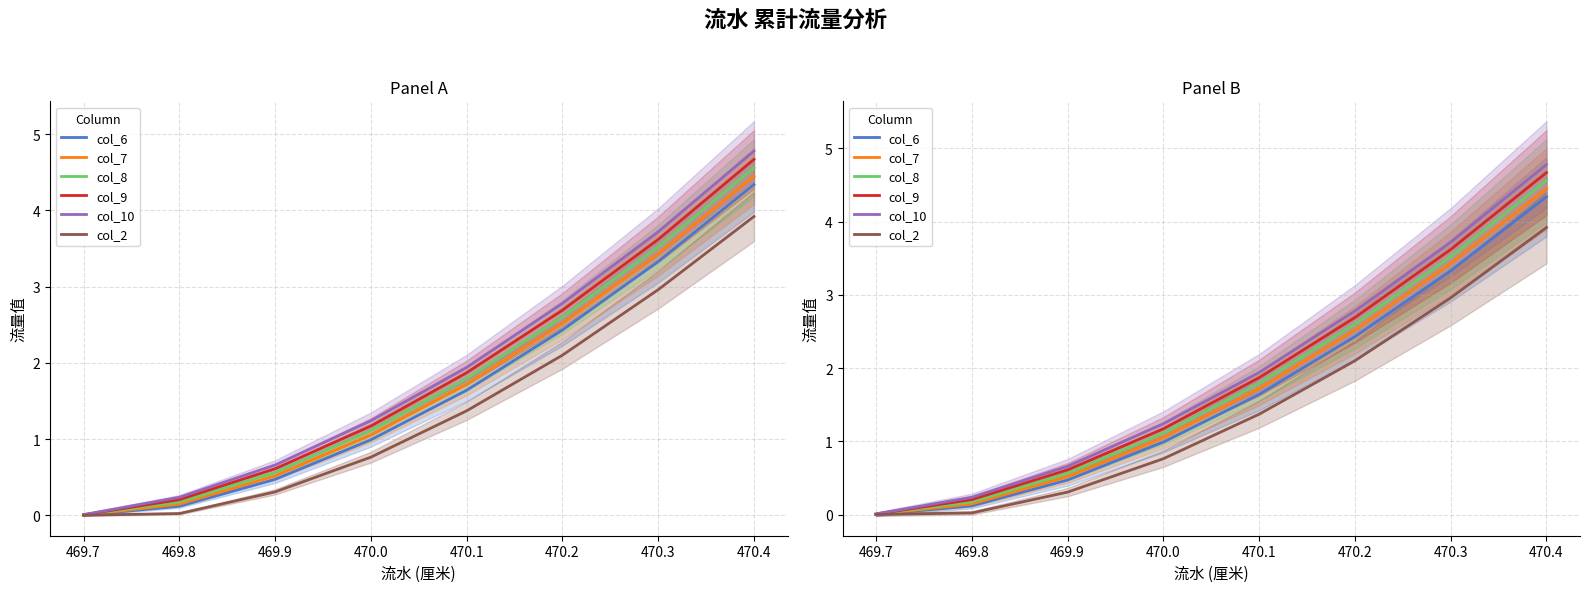

How many lines are shown in the chart?

6